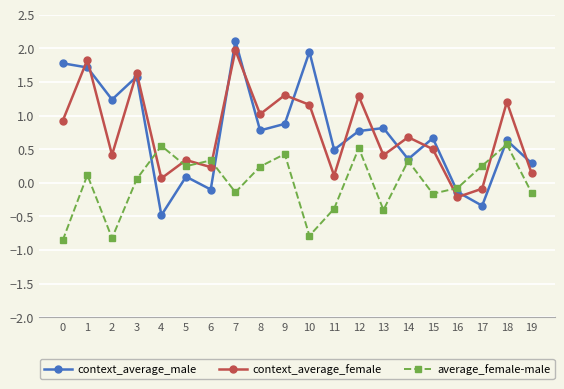

How many series are shown in this chart?

3